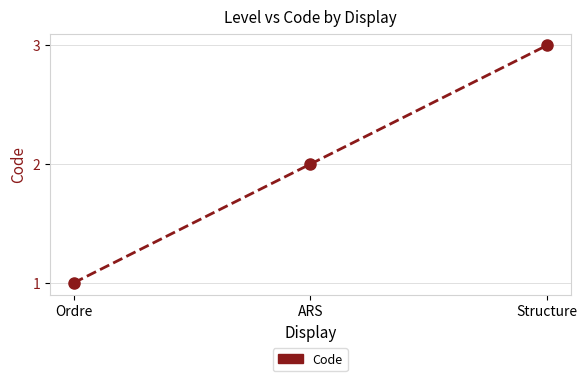

How many lines are shown in the chart?

1